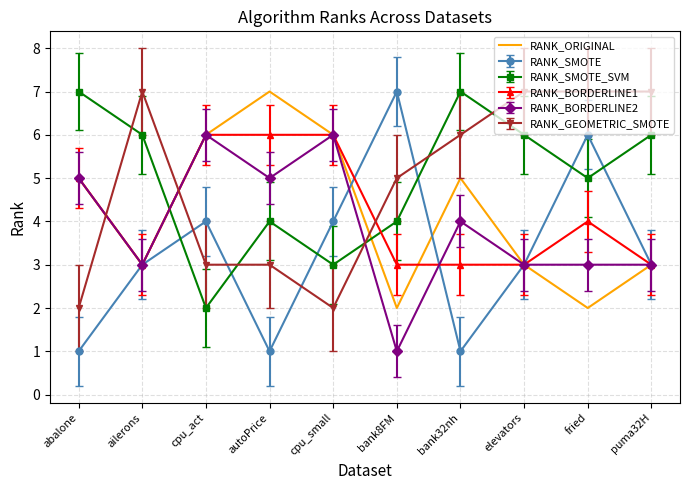

Is the value of RANK_GEOMETRIC_SMOTE at fried greater than the value of RANK_SMOTE at ailerons?

Yes